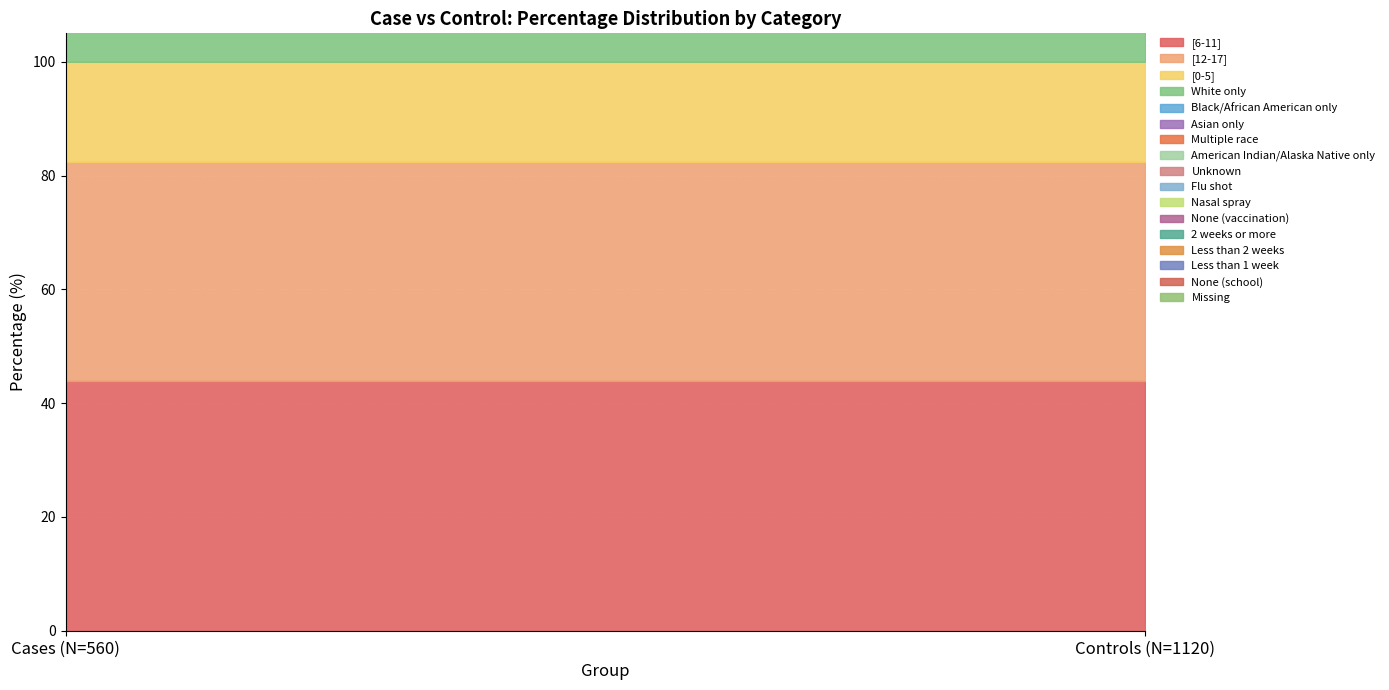

What is the lowest value of the Nasal spray series?

9.1